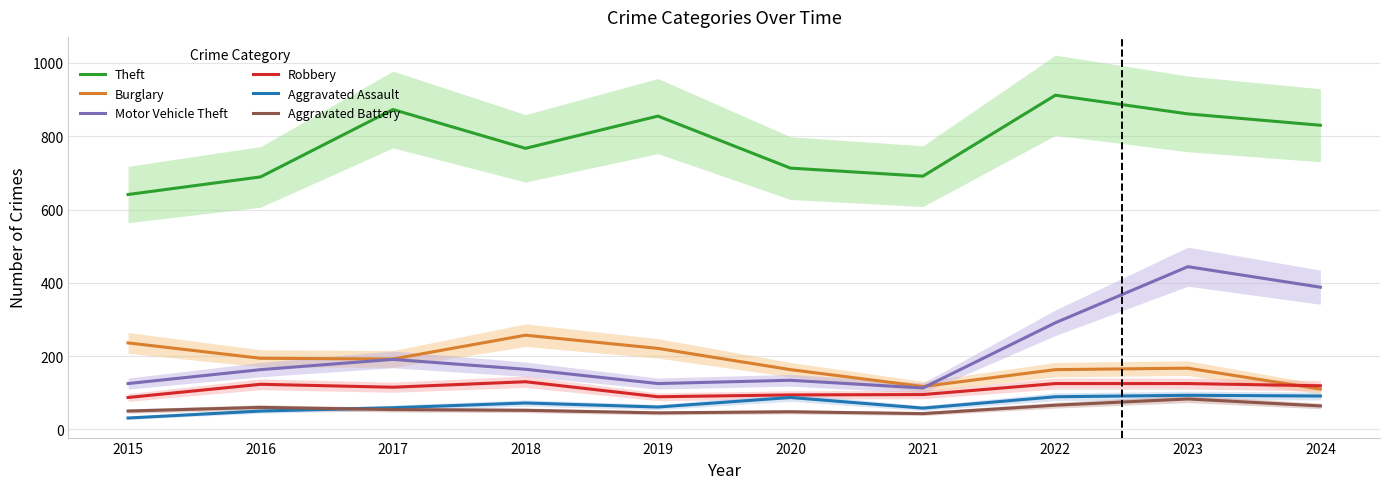

What are all the series names shown in the legend?

Theft, Burglary, Motor Vehicle Theft, Robbery, Aggravated Assault, Aggravated Battery